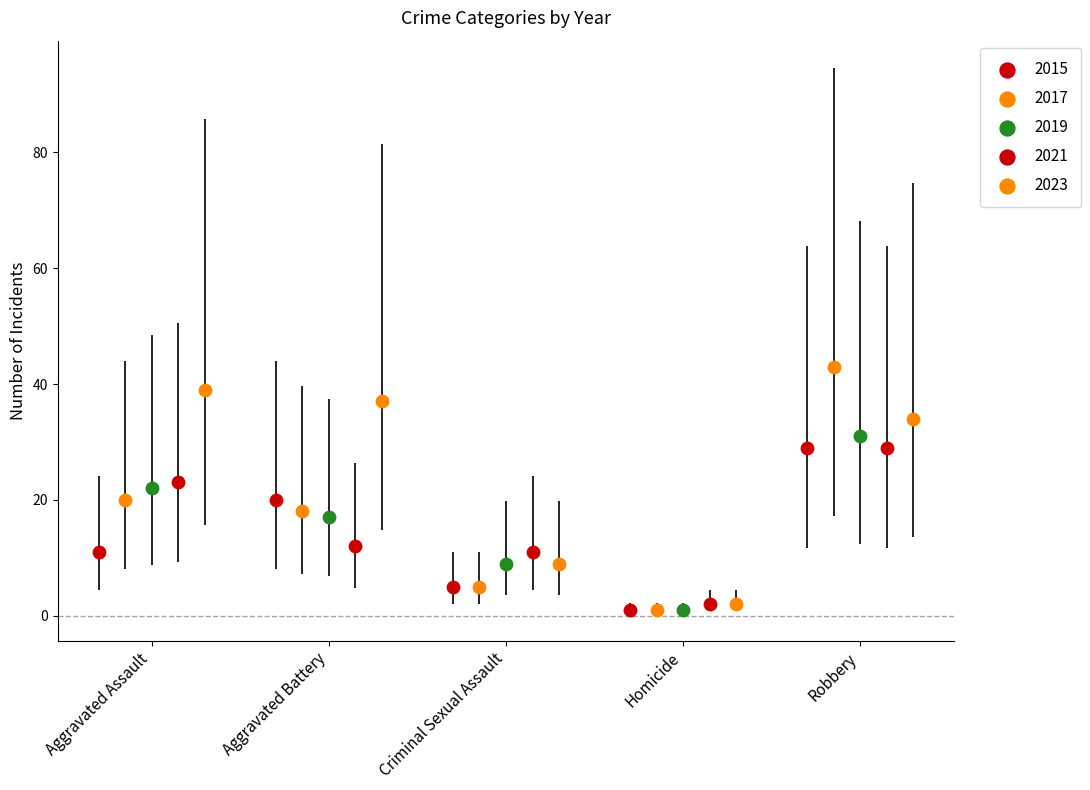

What are all the series names shown in the legend?

2015, 2017, 2019, 2021, 2023